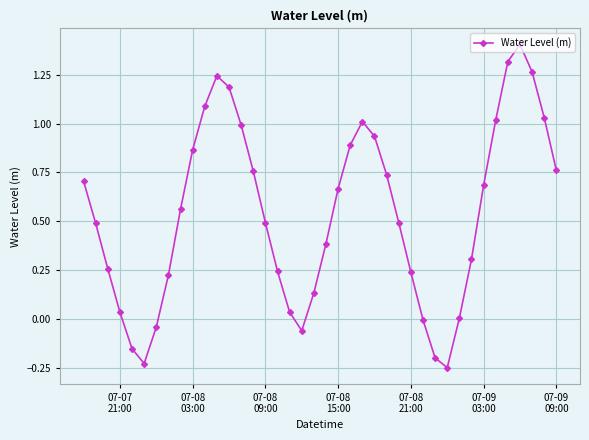

How many points are lower than both their immediate neighbors (excluding endpoints)?

3